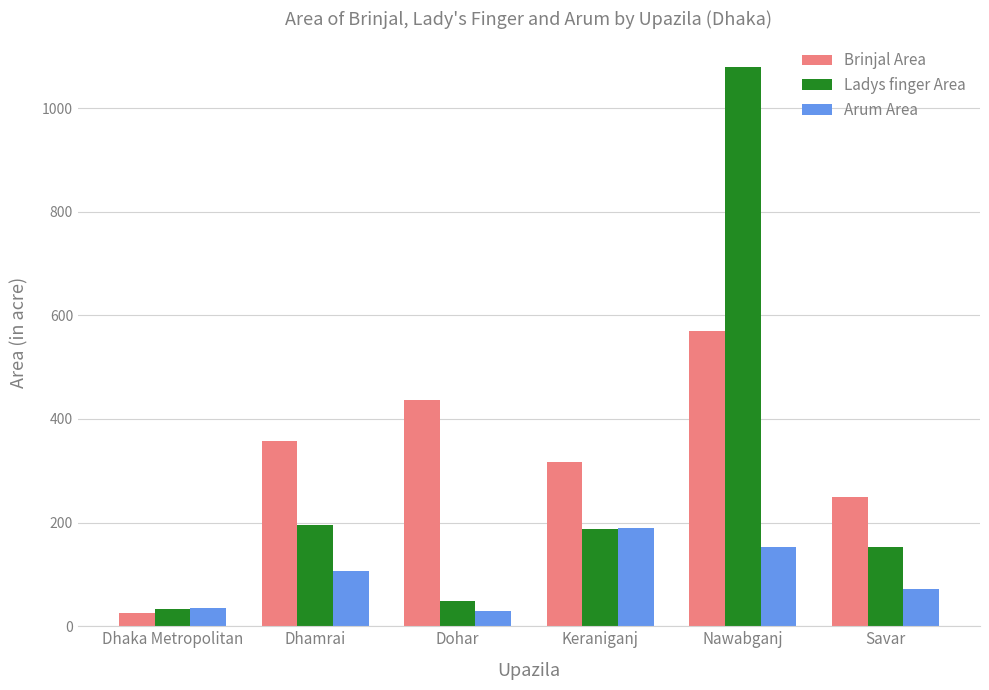

What is the label of the 2nd bar from the left?

Dhamrai